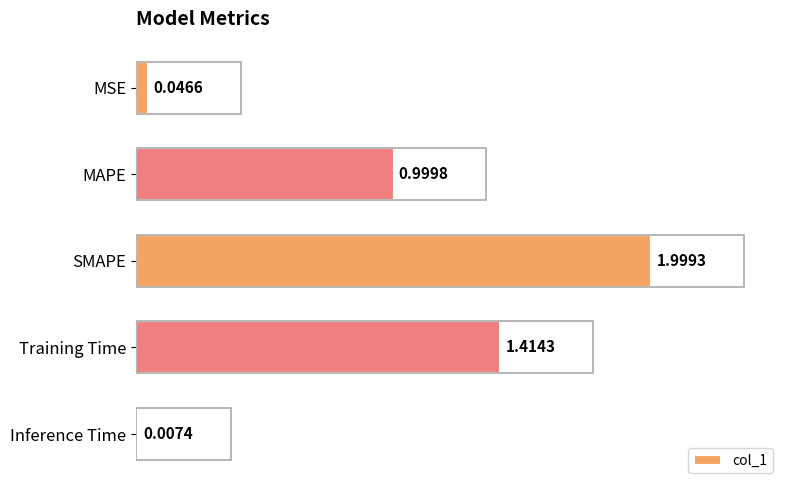

What is the change in value from SMAPE to Inference Time?

-2.0